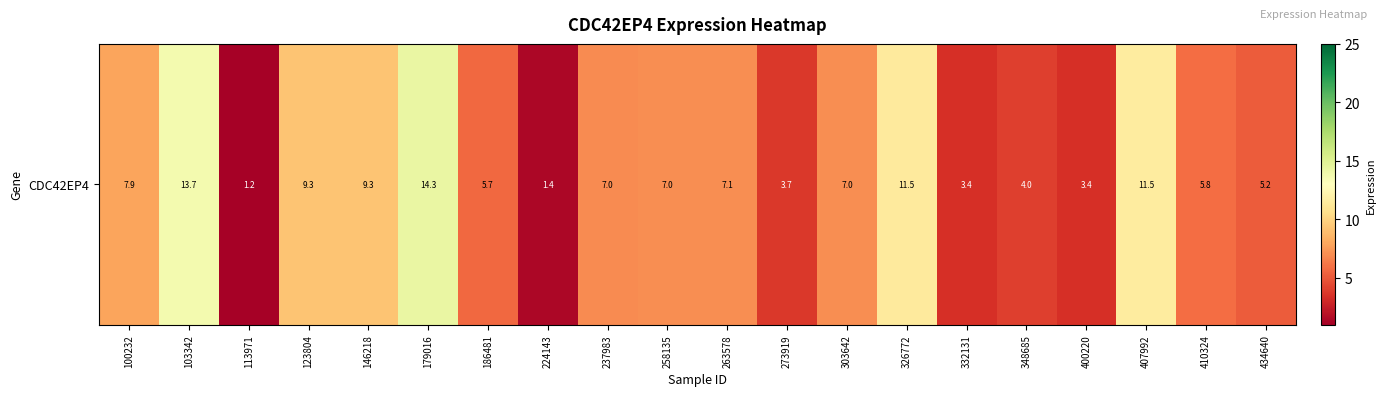

What is the average value?

7.0